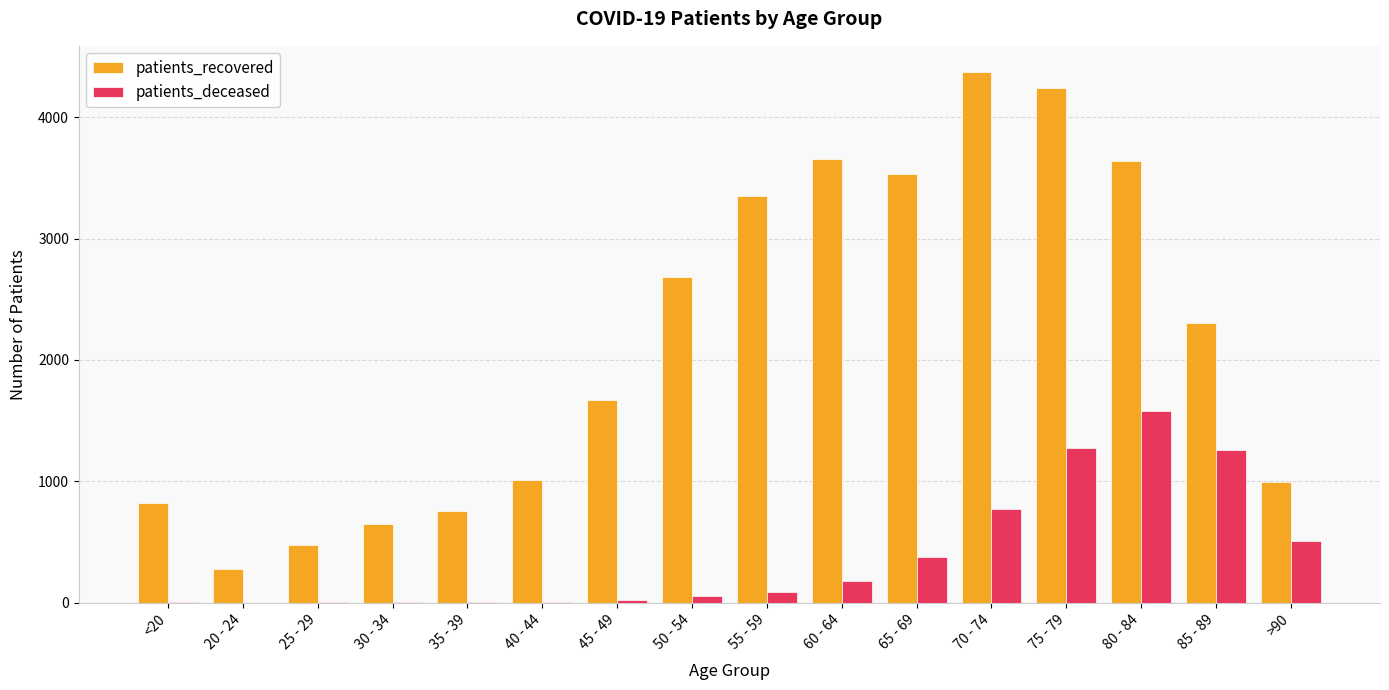

Which series changed the most between 30 - 34 and 65 - 69?

patients_recovered